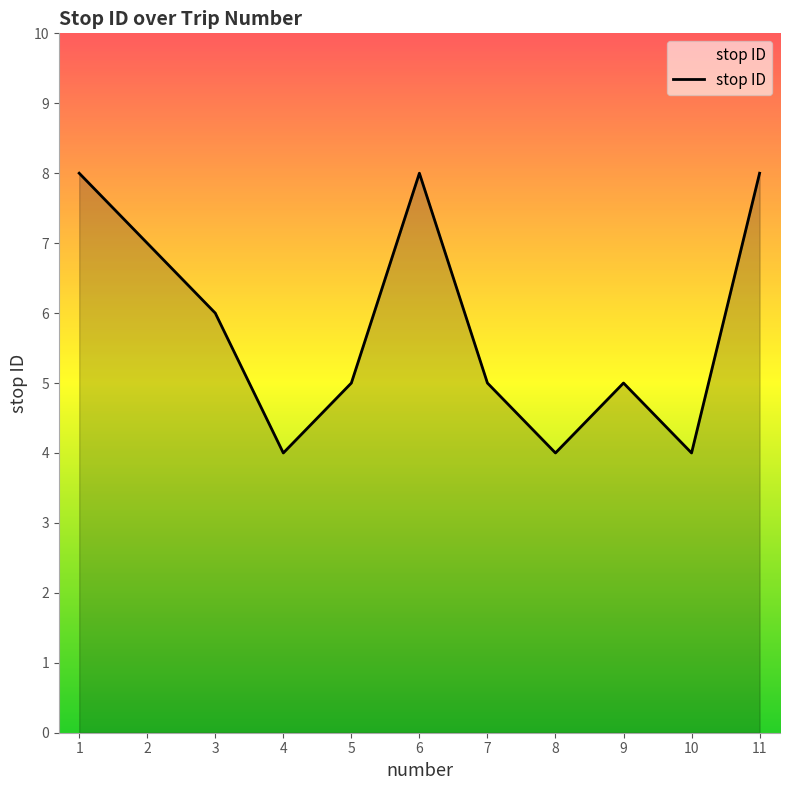

Where is the first local maximum?

6